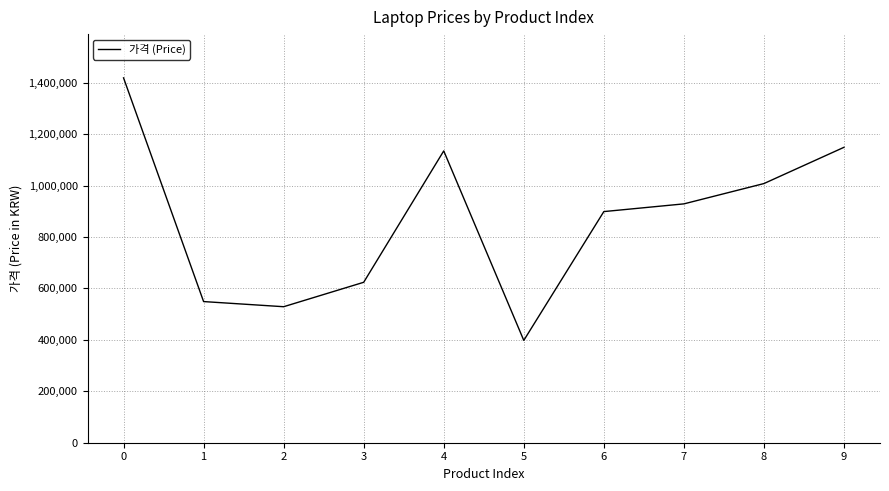

Reading left to right, extract all data points from this chart.

0=1419000	1=549000	2=529000	3=624000	4=1135000	5=398000	6=899000	7=929000	8=1008000	9=1149000